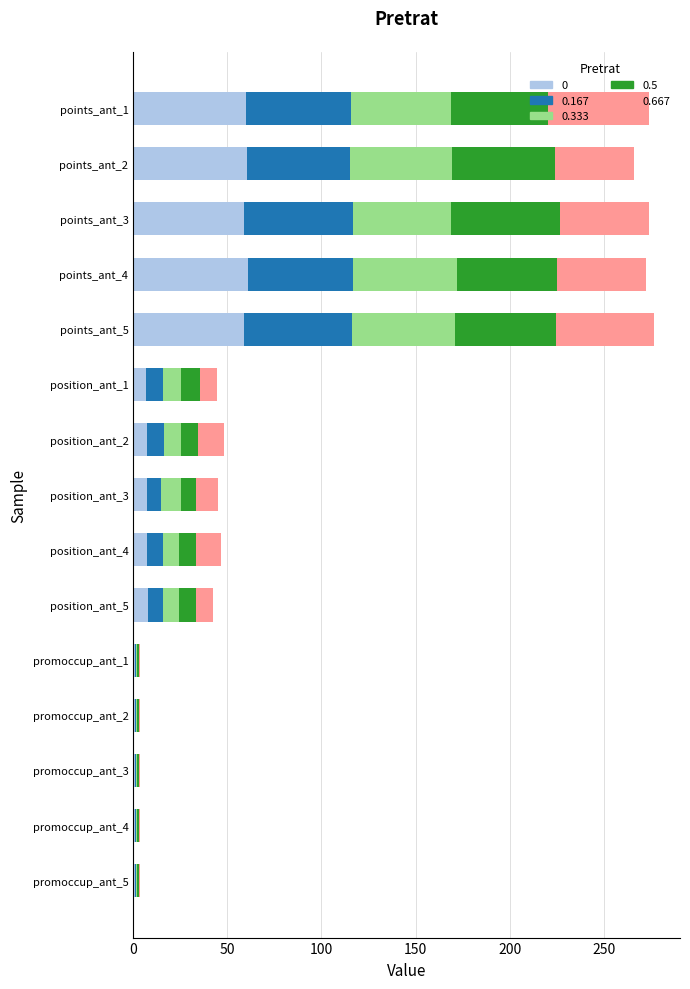

Count the number of data series in this chart.

5